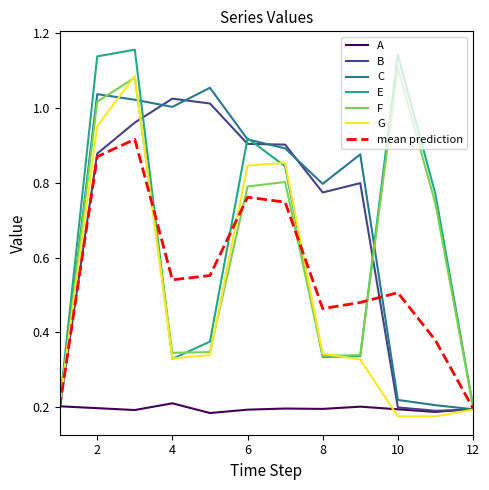

Which series has the widest spread of values?

E